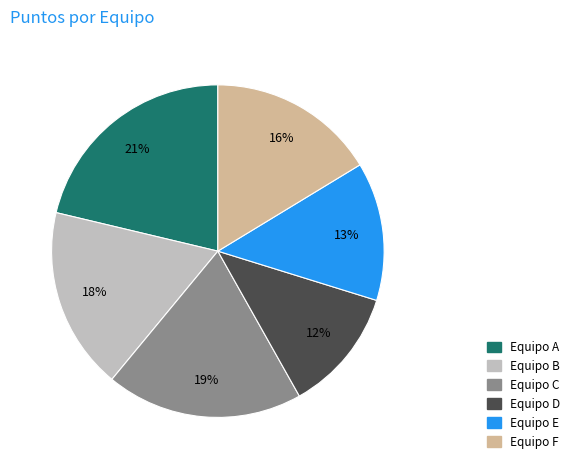

True or false: Equipo A accounts for 21% of the total.

True